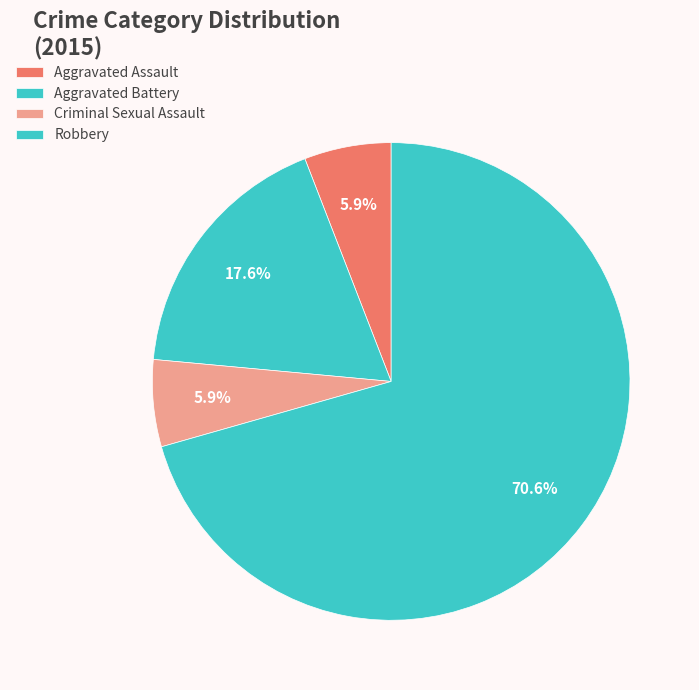

Which has a higher value, Aggravated Assault or Aggravated Battery?

Aggravated Battery